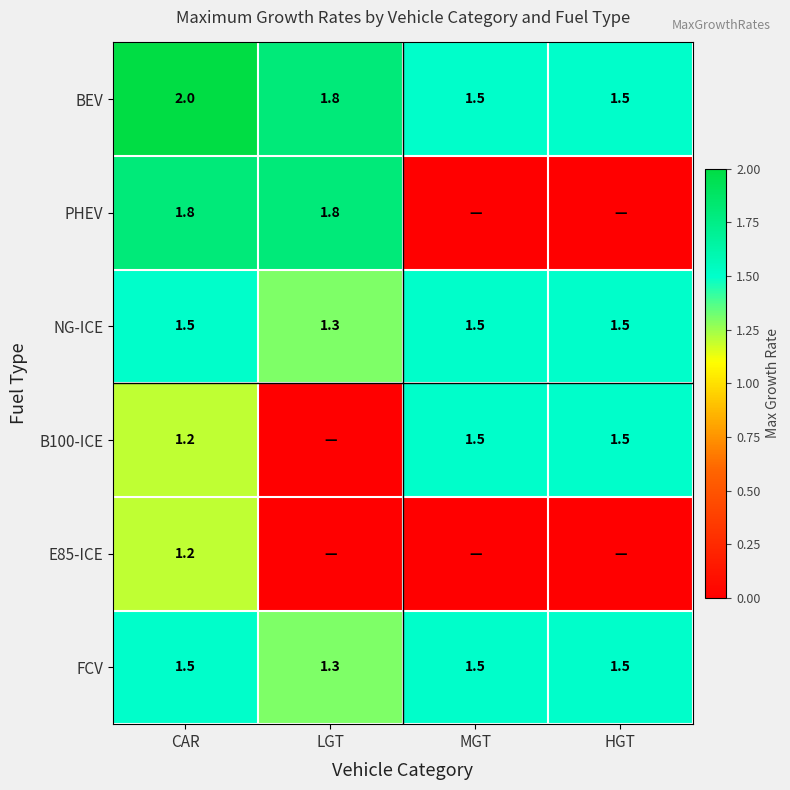

Which category has the lowest value in the NG-ICE series?

LGT